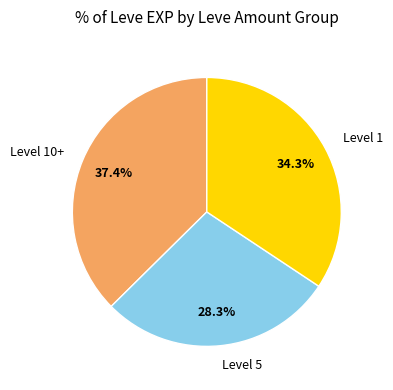

Rank the categories by value from highest to lowest.

Level 10+, Level 1, Level 5